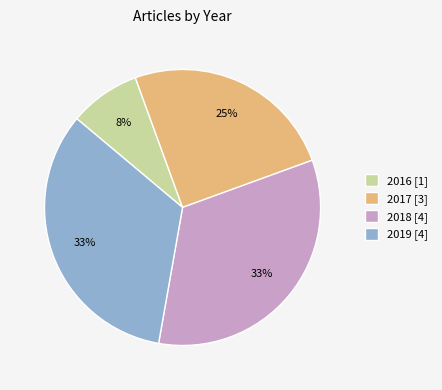

What percentage is the 2016 slice, to the nearest percent?

8%